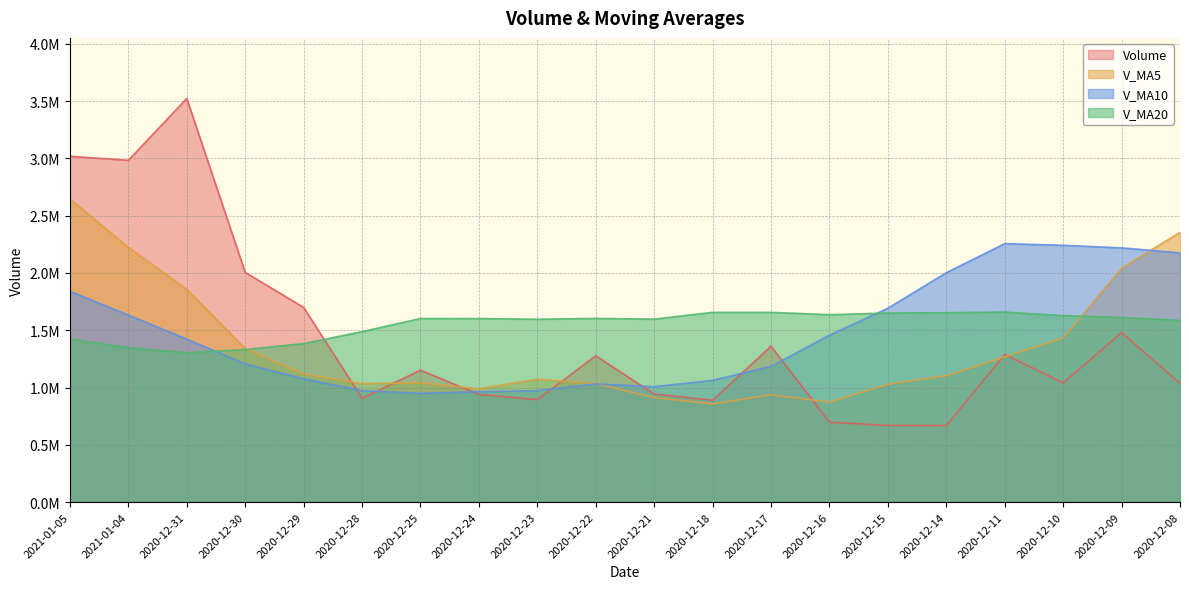

Reading left to right, what are all the values shown in this chart?

volume: 2021-01-05=3018540.2	2021-01-04=2983172.2	2020-12-31=3523159.0	2020-12-30=2005098.4	2020-12-29=1699193.0	2020-12-28=905307.1	2020-12-25=1151713.8	2020-12-24=939511.8	2020-12-23=894176.1	2020-12-22=1276568.2	2020-12-21=943409.1	2020-12-18=888787.9	2020-12-17=1360467.0	2020-12-16=697405.1	2020-12-15=668997.0	2020-12-14=668188.7	2020-12-11=1288702.9	2020-12-10=1040586.3	2020-12-09=1479270.1	2020-12-08=1036776.6
v_ma5: 2021-01-05=2645832.6	2021-01-04=2223186.0	2020-12-31=1856894.2	2020-12-30=1340164.8	2020-12-29=1117980.4	2020-12-28=1033455.4	2020-12-25=1041075.8	2020-12-24=988490.6	2020-12-23=1072681.7	2020-12-22=1033327.5	2020-12-21=911813.2	2020-12-18=856769.2	2020-12-17=936752.1	2020-12-16=872776.0	2020-12-15=1029149.0	2020-12-14=1102704.9	2020-12-11=1268082.8	2020-12-10=1432799.3	2020-12-09=2040537.5	2020-12-08=2354381.1
v_ma10: 2021-01-05=1839644.0	2021-01-04=1632130.9	2020-12-31=1422692.4	2020-12-30=1206423.2	2020-12-29=1075653.9	2020-12-28=972634.3	2020-12-25=948922.5	2020-12-24=962621.4	2020-12-23=972728.8	2020-12-22=1031238.2	2020-12-21=1007259.1	2020-12-18=1062426.0	2020-12-17=1184775.7	2020-12-16=1456656.7	2020-12-15=1691765.1	2020-12-14=2002343.5	2020-12-11=2255876.3	2020-12-10=2241094.4	2020-12-09=2218993.7	2020-12-08=2175243.5
v_ma20: 2021-01-05=1423451.5	2021-01-04=1347278.4	2020-12-31=1303734.1	2020-12-30=1331540.0	2020-12-29=1383709.5	2020-12-28=1487488.9	2020-12-25=1602399.4	2020-12-24=1601857.9	2020-12-23=1595861.3	2020-12-22=1603240.9	2020-12-21=1596898.6	2020-12-18=1655961.6	2020-12-17=1656111.9	2020-12-16=1635700.8	2020-12-15=1650160.9	2020-12-14=1653056.2	2020-12-11=1658639.5	2020-12-10=1627852.5	2020-12-09=1611324.6	2020-12-08=1585098.8